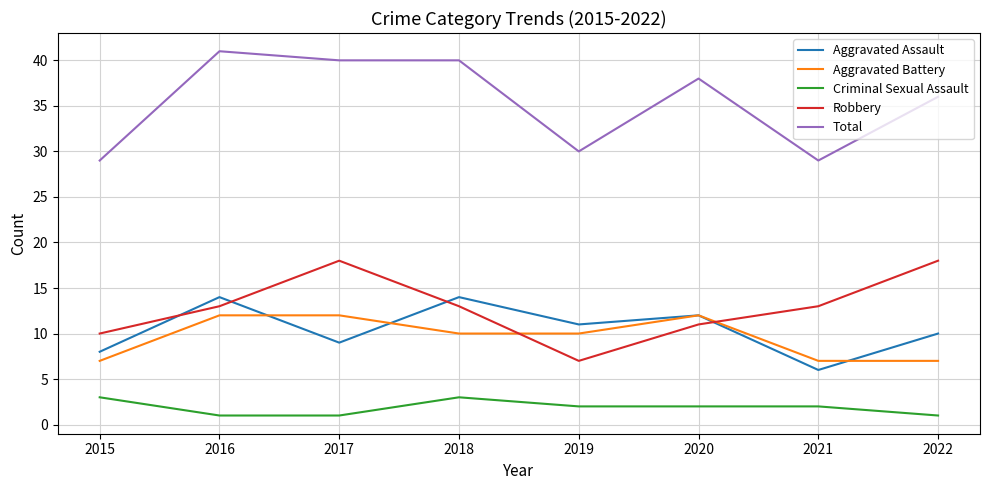

What is the difference between the highest and lowest values at 2017?

39